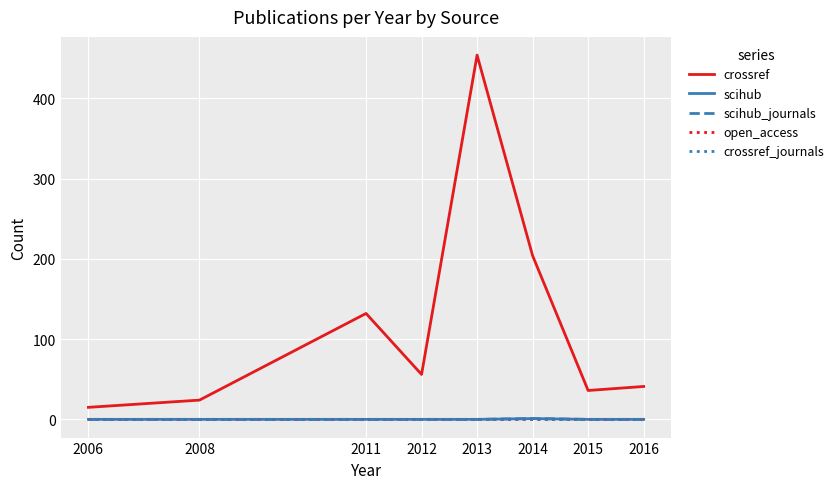

Which series has the widest spread of values?

crossref